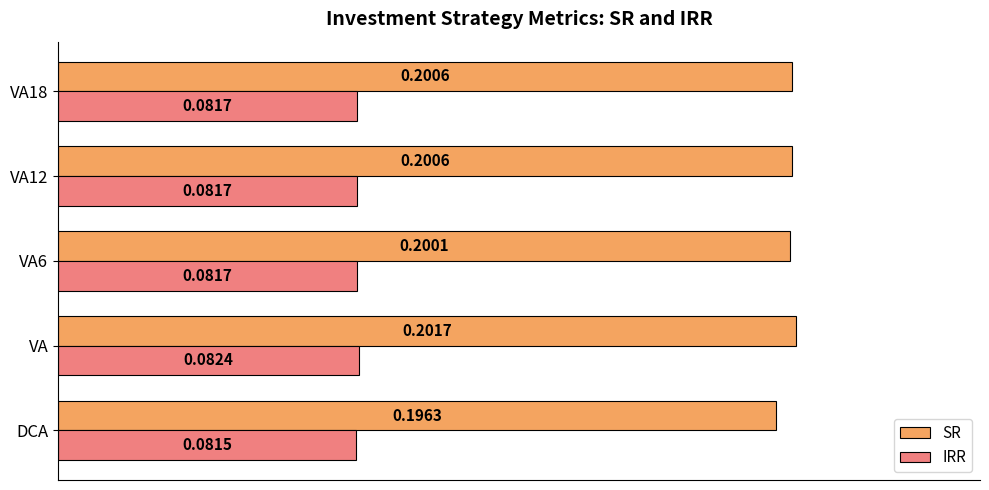

Between VA and VA6, which series saw the biggest shift?

SR